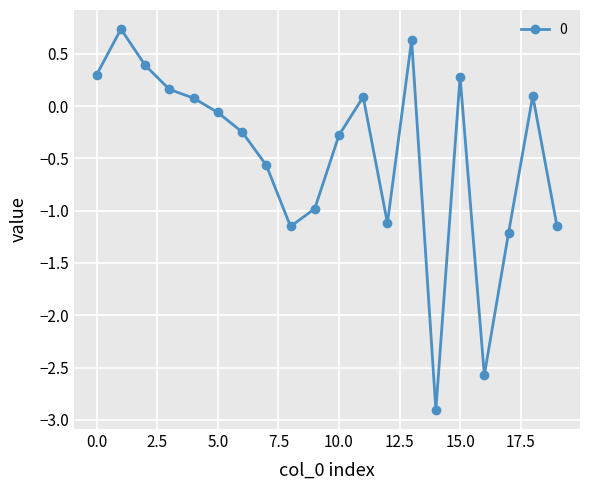

Count the number of data series in this chart.

1